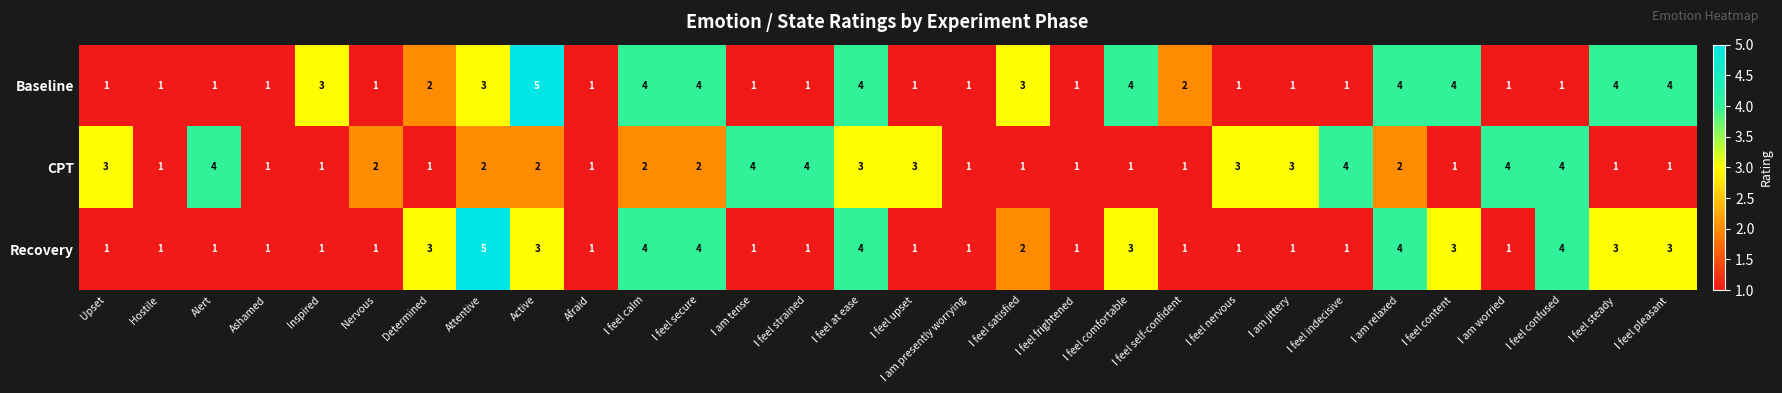

What is the approximate value of Baseline at I feel comfortable?

4